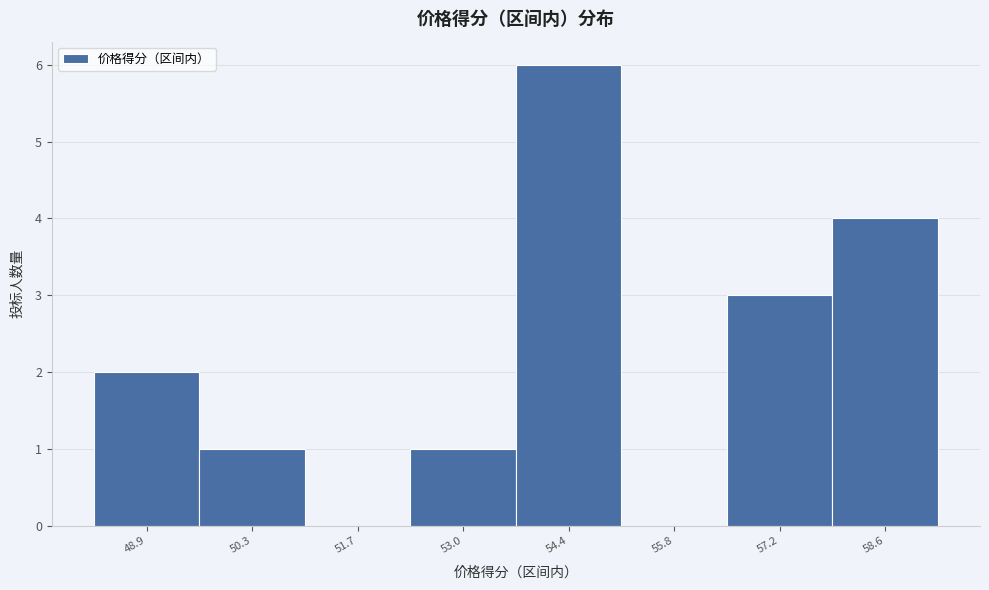

Reading left to right, what are all the values shown in this chart?

48.9=2	50.3=1	51.7=0	53.0=1	54.4=6	55.8=0	57.2=3	58.6=4